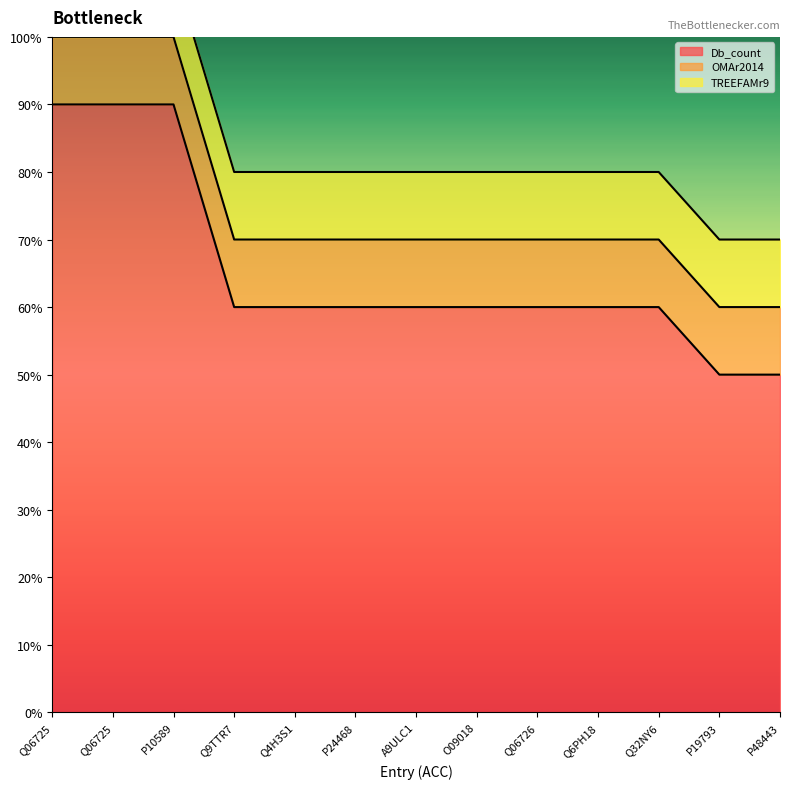

True or false: OMAr2014 has a value of 1 at O09018.

False